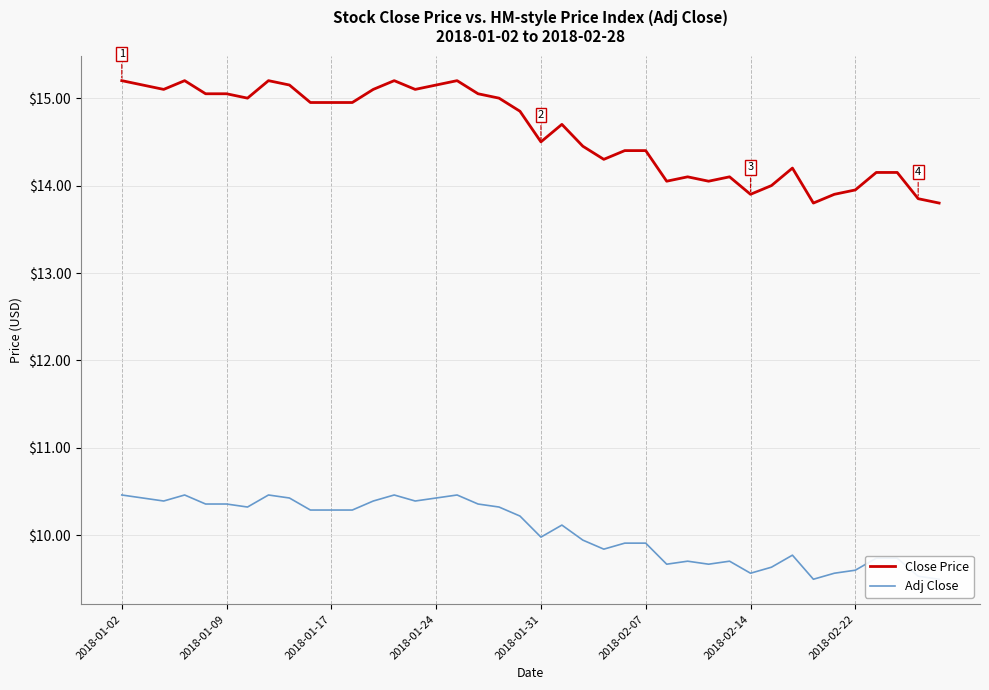

What is the highest value of the Close Price series?

15.2